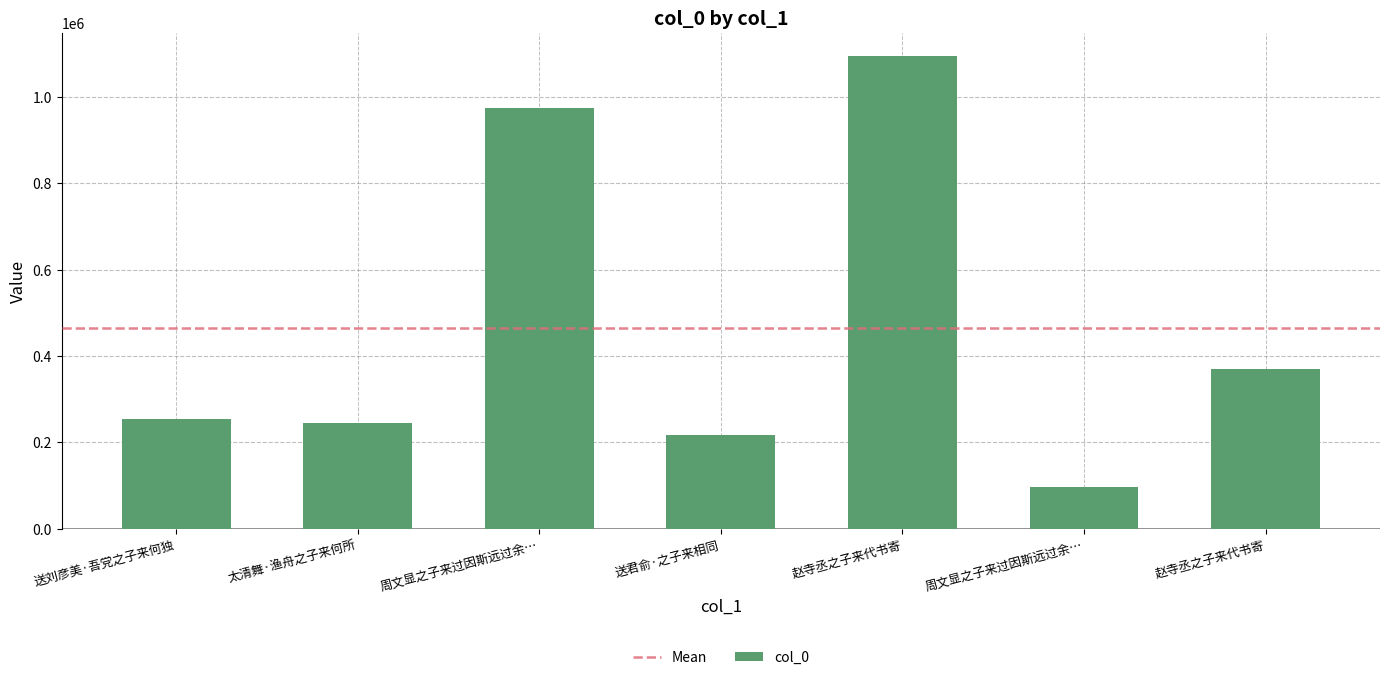

Where is the data nearest to the value 594580?

赵寺丞之子来代书寄